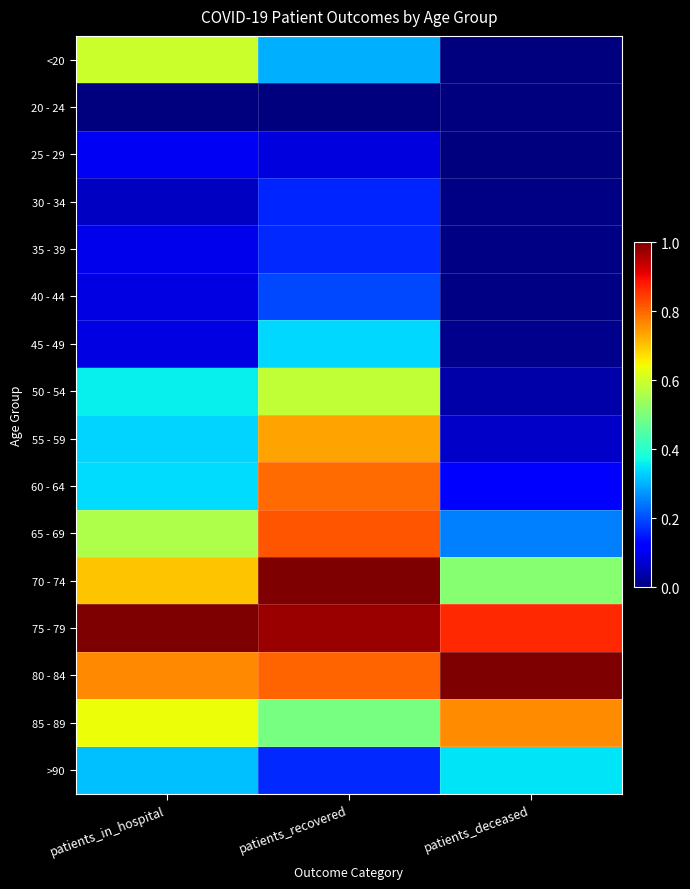

Reading right to left, extract all data points from this chart.

<20: patients_deceased=0.0	patients_recovered=0.3	patients_in_hospital=0.6
20 - 24: patients_deceased=0.0	patients_recovered=0.0	patients_in_hospital=0.0
25 - 29: patients_deceased=0.0	patients_recovered=0.1	patients_in_hospital=0.1
30 - 34: patients_deceased=0.0	patients_recovered=0.2	patients_in_hospital=0.1
35 - 39: patients_deceased=0.0	patients_recovered=0.2	patients_in_hospital=0.1
40 - 44: patients_deceased=0.0	patients_recovered=0.2	patients_in_hospital=0.1
45 - 49: patients_deceased=0.0	patients_recovered=0.3	patients_in_hospital=0.1
50 - 54: patients_deceased=0.0	patients_recovered=0.6	patients_in_hospital=0.4
55 - 59: patients_deceased=0.1	patients_recovered=0.7	patients_in_hospital=0.3
60 - 64: patients_deceased=0.1	patients_recovered=0.8	patients_in_hospital=0.3
65 - 69: patients_deceased=0.3	patients_recovered=0.8	patients_in_hospital=0.6
70 - 74: patients_deceased=0.5	patients_recovered=1.0	patients_in_hospital=0.7
75 - 79: patients_deceased=0.9	patients_recovered=1.0	patients_in_hospital=1.0
80 - 84: patients_deceased=1.0	patients_recovered=0.8	patients_in_hospital=0.8
85 - 89: patients_deceased=0.8	patients_recovered=0.5	patients_in_hospital=0.6
>90: patients_deceased=0.3	patients_recovered=0.2	patients_in_hospital=0.3